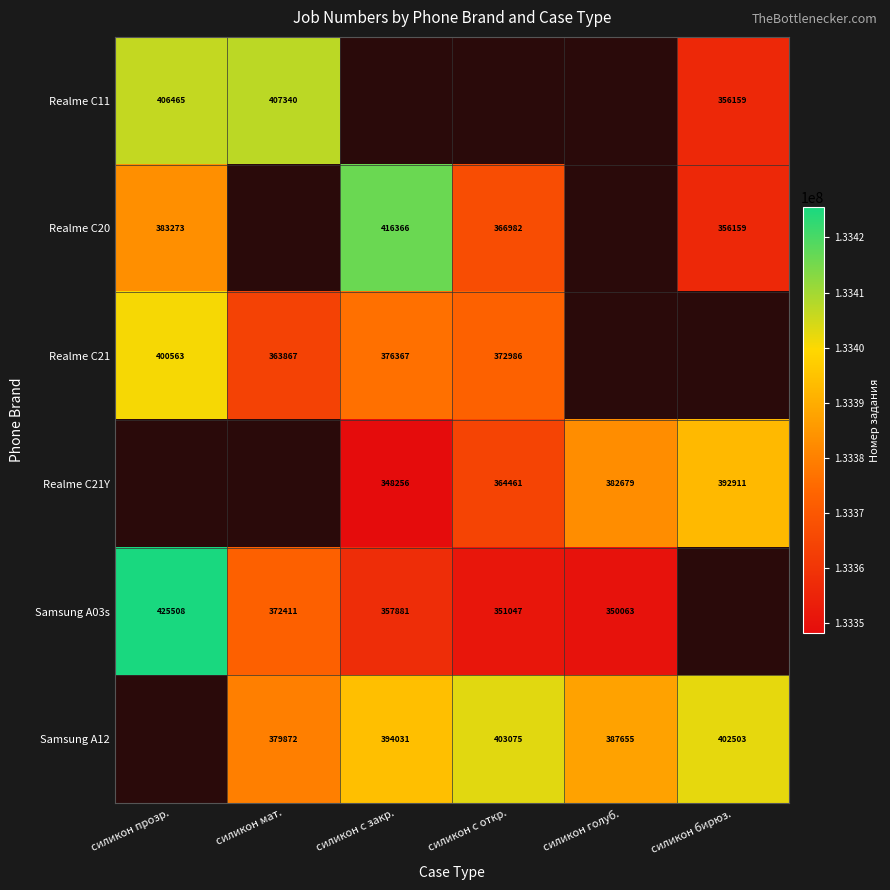

Which has a higher value, силикон мат. or силикон бирюз.?

силикон мат.